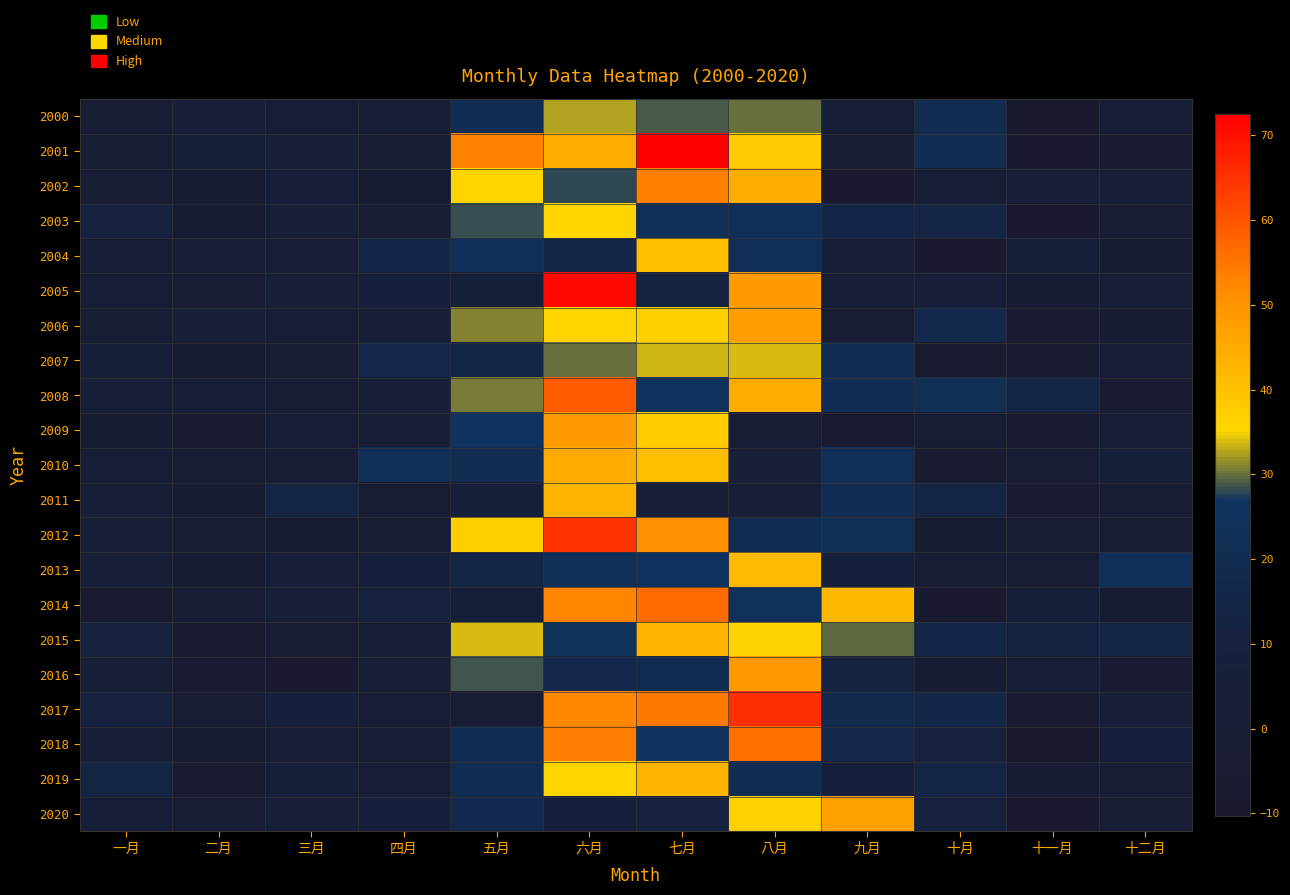

How many series are shown in this chart?

21